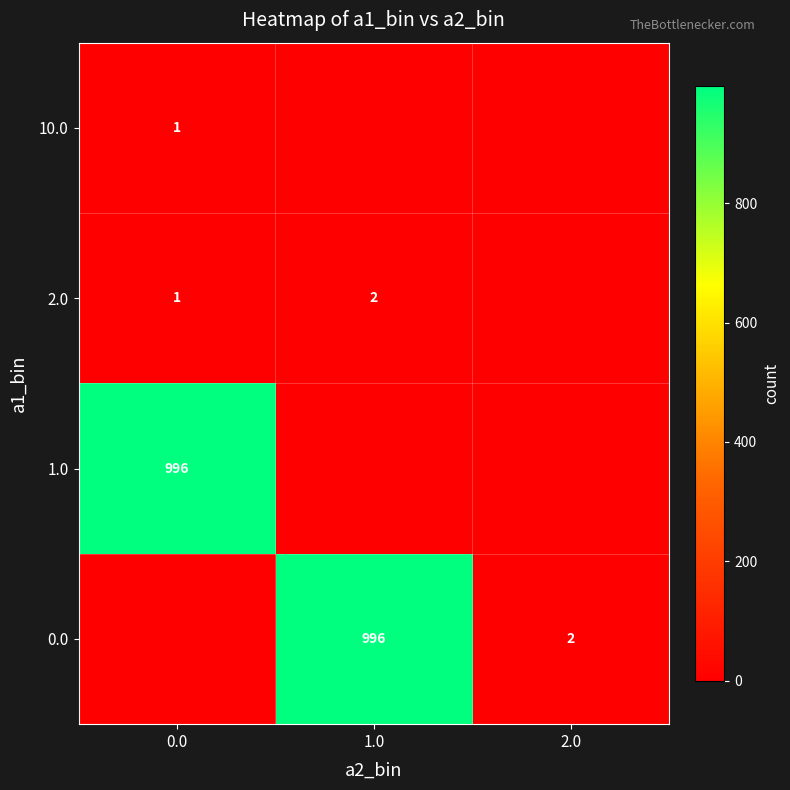

Is it true that 0.0 equals 323 at 1.0?

False